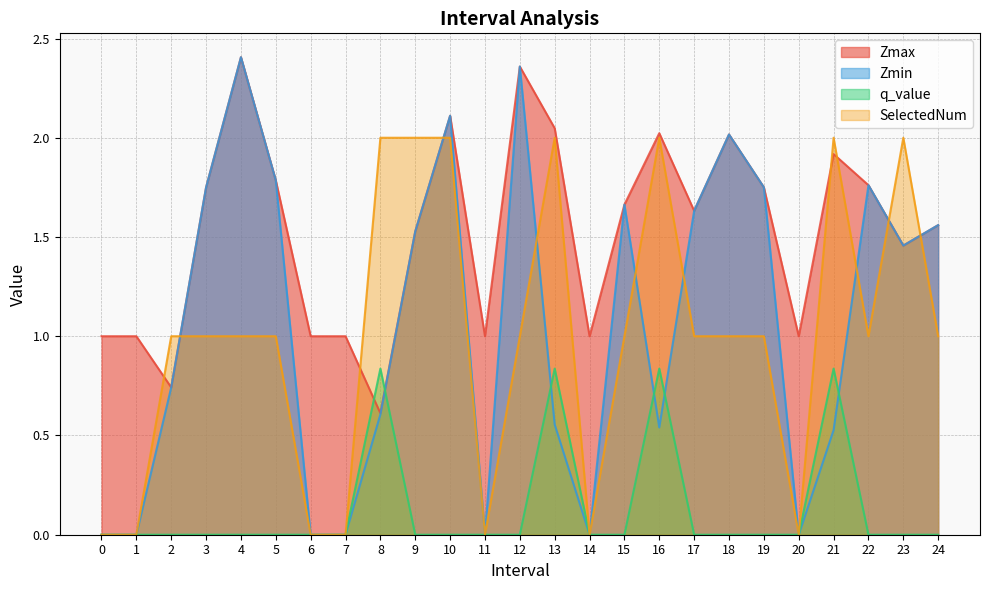

Rank the categories by q_value value from highest to lowest.

8, 13, 16, 21, 0, 1, 2, 3, 4, 5, 6, 7, 9, 10, 11, 12, 14, 15, 17, 18, 19, 20, 22, 23, 24